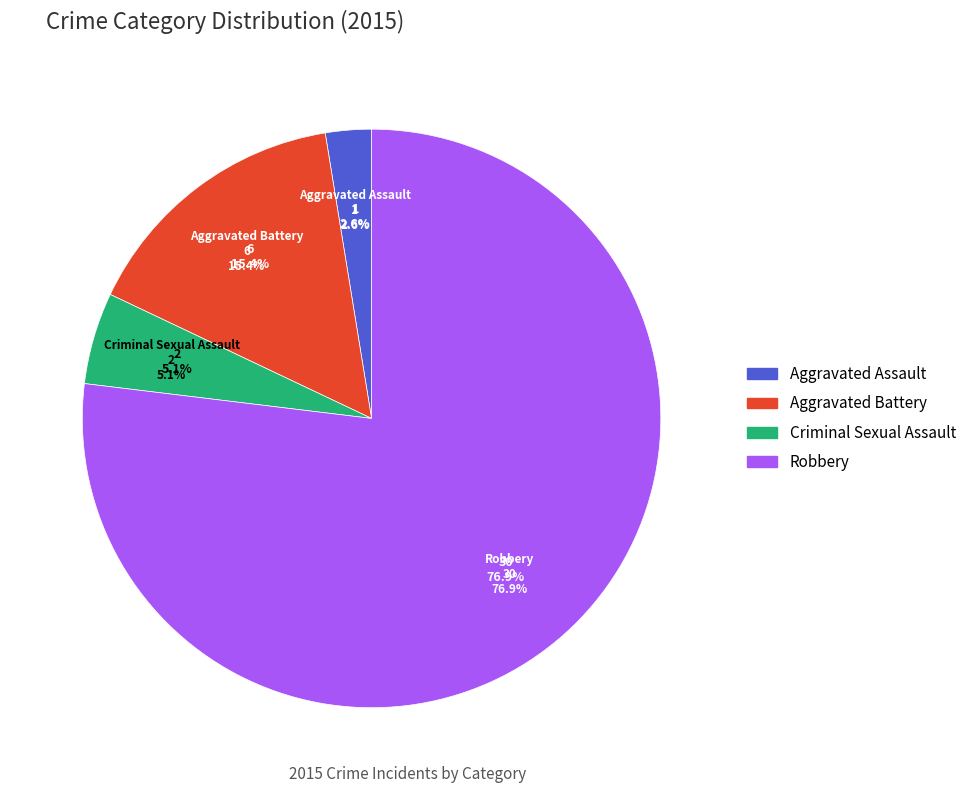

Is it true that Aggravated Assault is 3% of the pie?

True